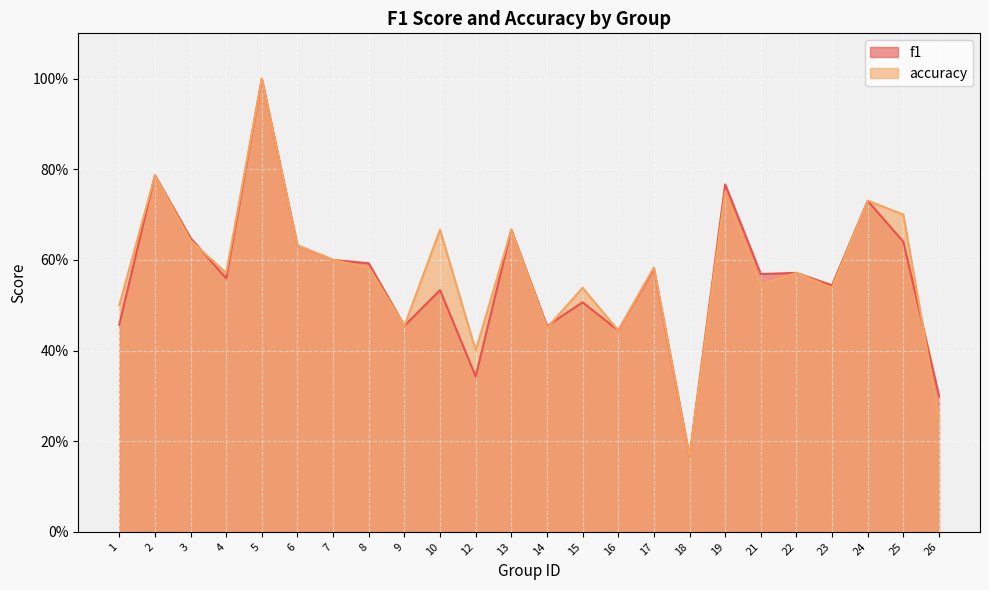

What is the difference between the maximum and minimum values in the f1 series?

0.8